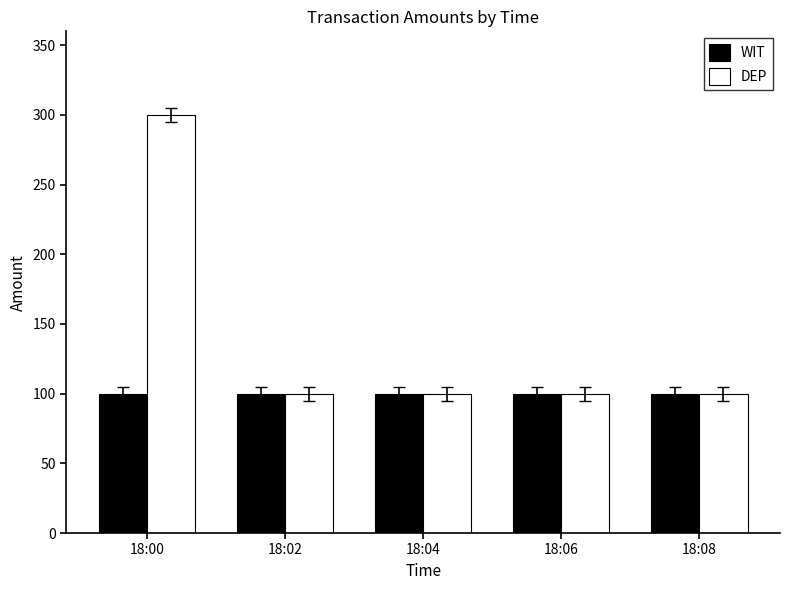

List the series in order of their peak value, highest first.

DEP, WIT